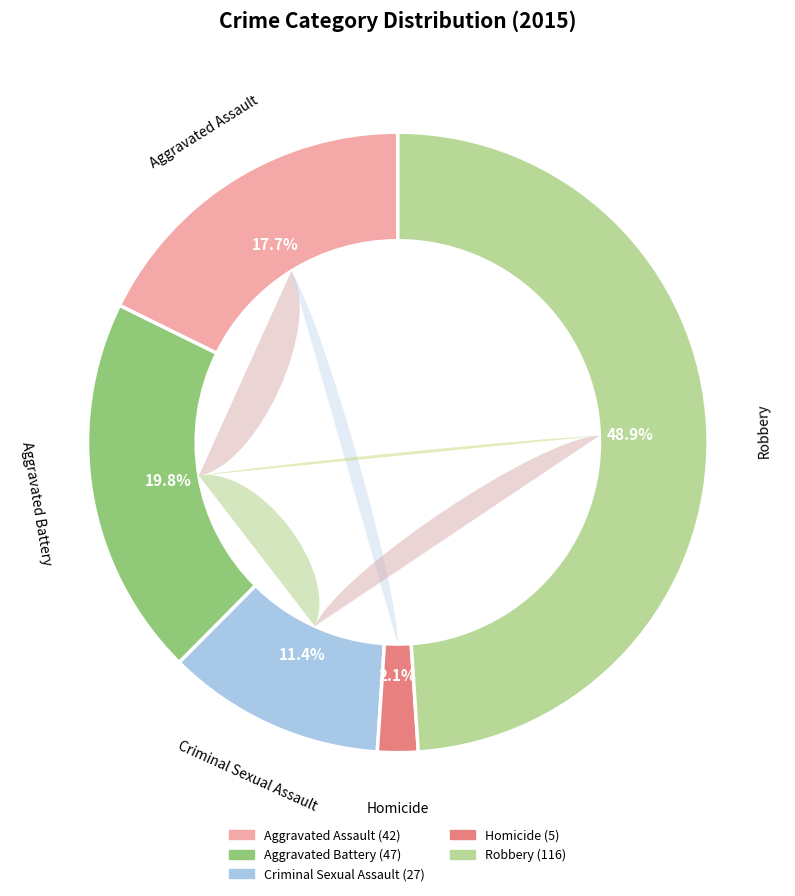

To the nearest percent, what is the difference between the largest and smallest slice percentages?

47%